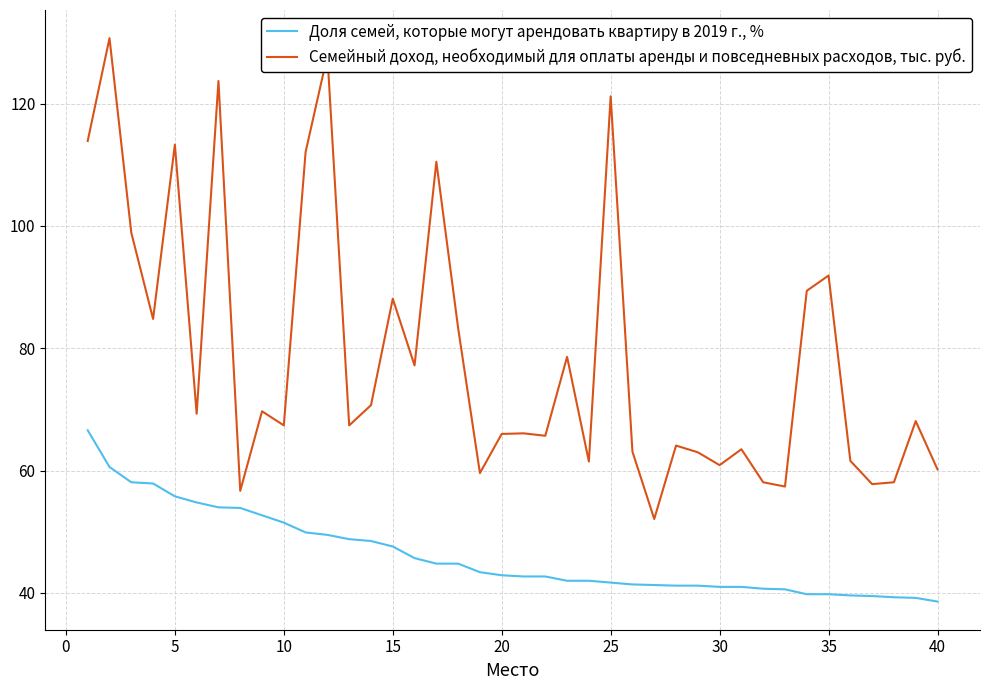

What is the highest value of the Семейный доход, необходимый для оплаты аренды и повседневных расходов, тыс. руб. series?

130.7